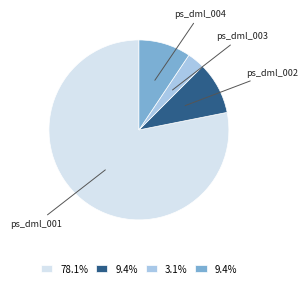

Is there a majority slice in this chart?

Yes